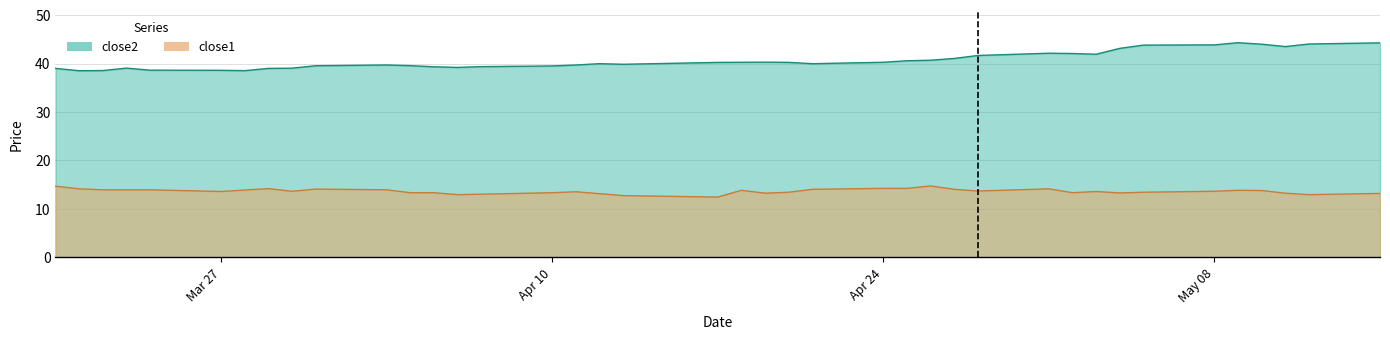

Reading left to right, list all the values displayed in this chart.

close2: 39.0	38.5	38.6	39.1	38.6	38.6	38.5	39.0	39.0	39.5	39.7	39.6	39.3	39.2	39.4	39.5	39.7	40.0	39.9	40.2	40.3	40.3	40.2	40.0	40.3	40.6	40.7	41.1	41.7	42.1	42.1	41.9	43.1	43.8	43.9	44.3	44.0	43.5	44.0	44.3
close1: 14.7	14.2	13.9	13.9	13.9	13.6	13.9	14.2	13.7	14.1	13.9	13.3	13.3	12.9	13.1	13.3	13.6	13.2	12.8	12.4	13.8	13.2	13.4	14.1	14.2	14.2	14.8	14.1	13.7	14.2	13.3	13.6	13.3	13.4	13.7	13.8	13.8	13.2	12.9	13.2